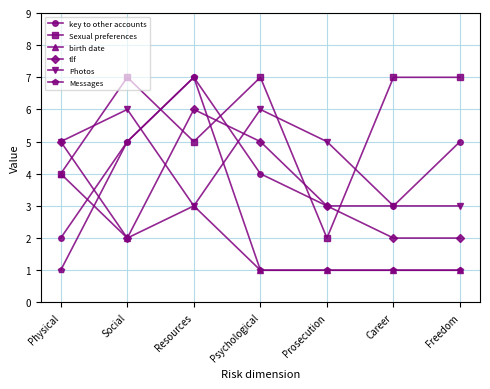

What is the difference between the highest and lowest values at Career?

6